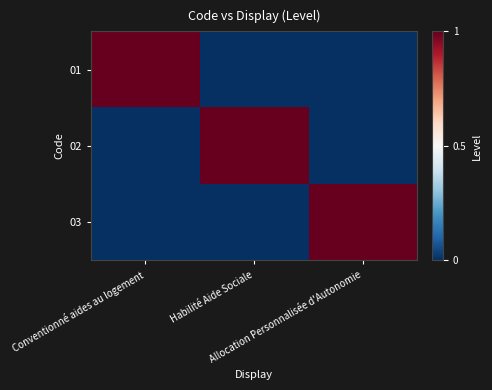

Between Conventionné aides au logement and Habilité Aide Sociale, which series saw the biggest shift?

01